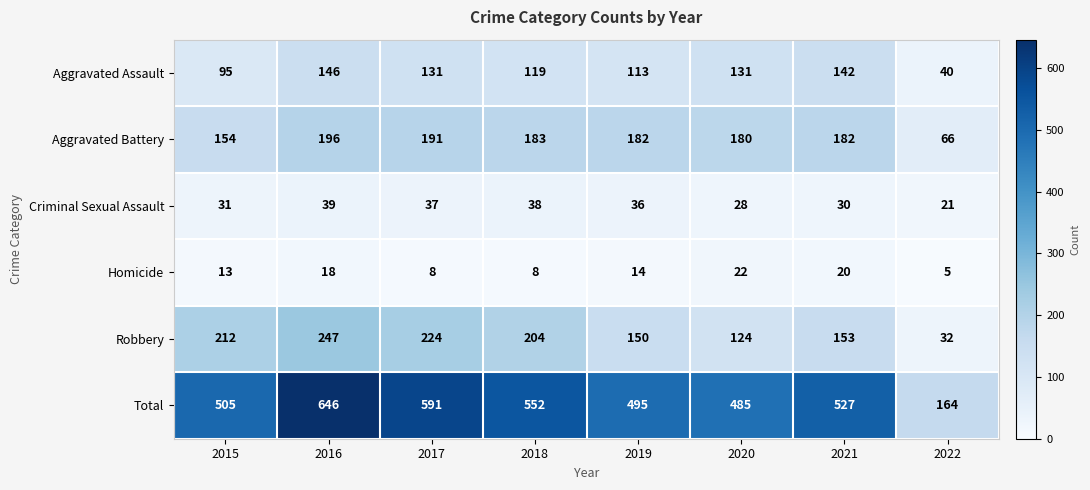

Between 2017 and 2019, which series saw the biggest shift?

Total